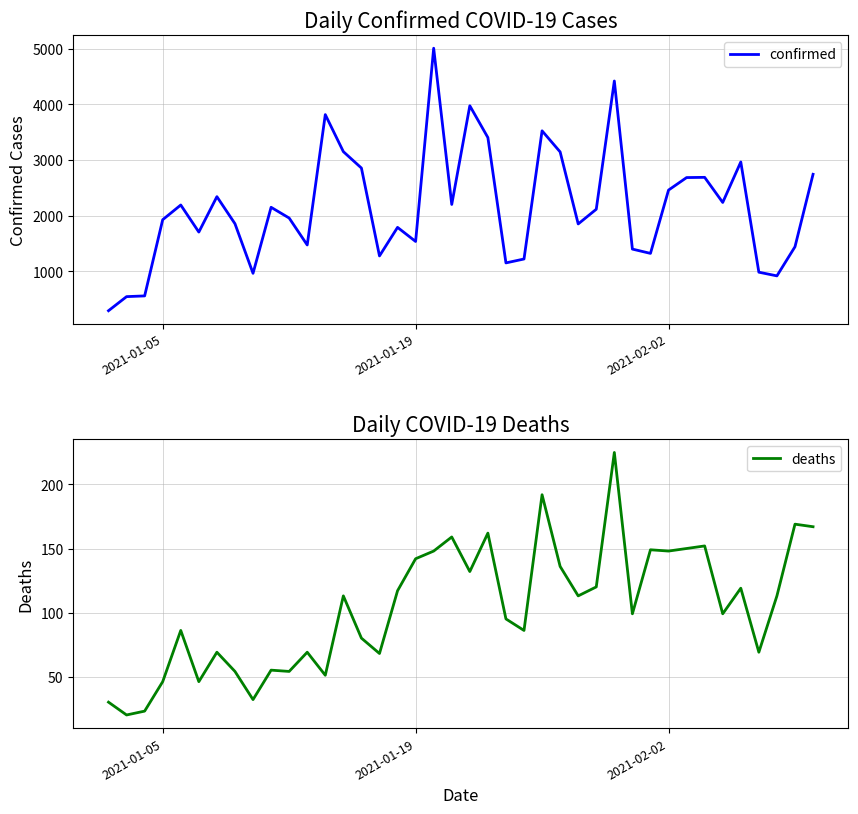

True or false: deaths and confirmed intersect in this chart.

False